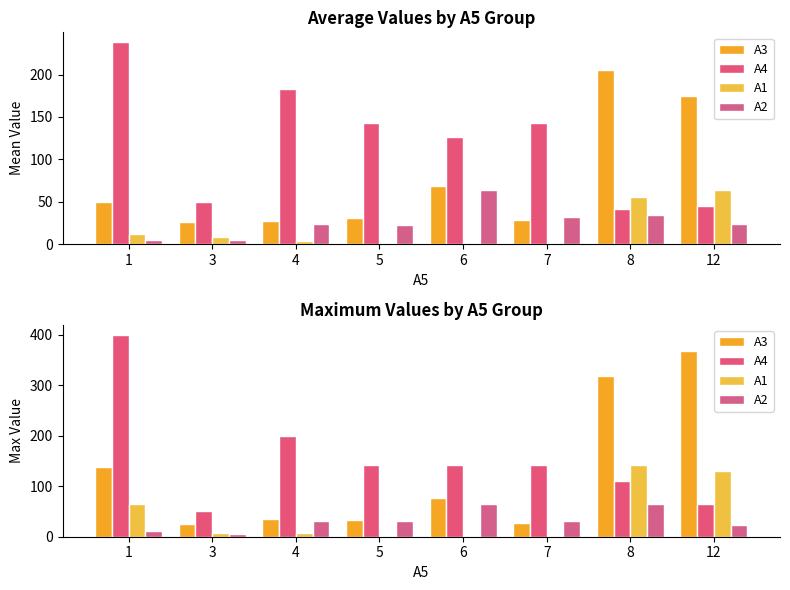

Is it true that A1 equals 0 at 7?

True